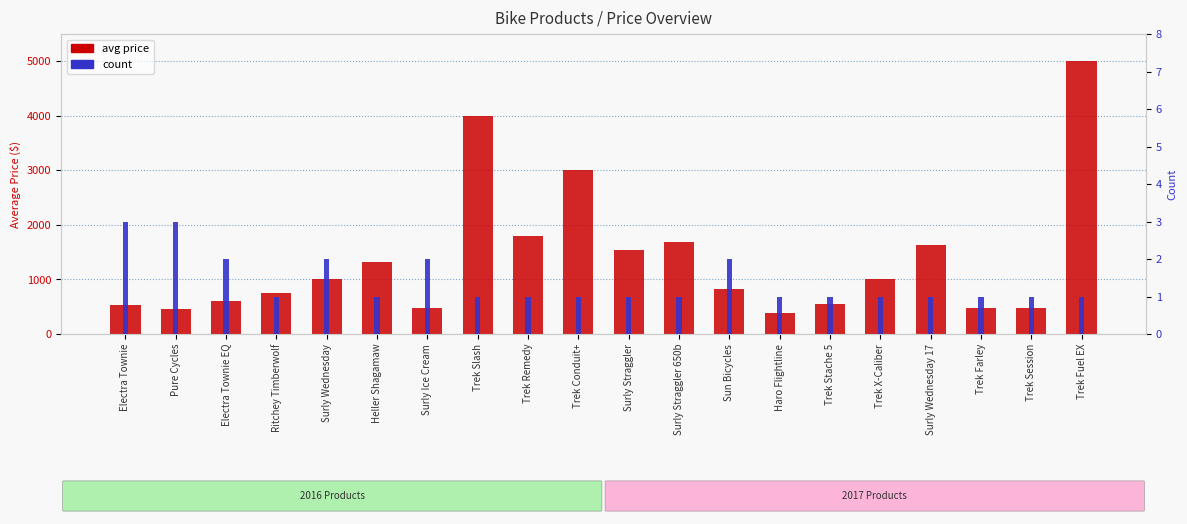

What is the total value across all series at Trek X-Caliber?

1001.0